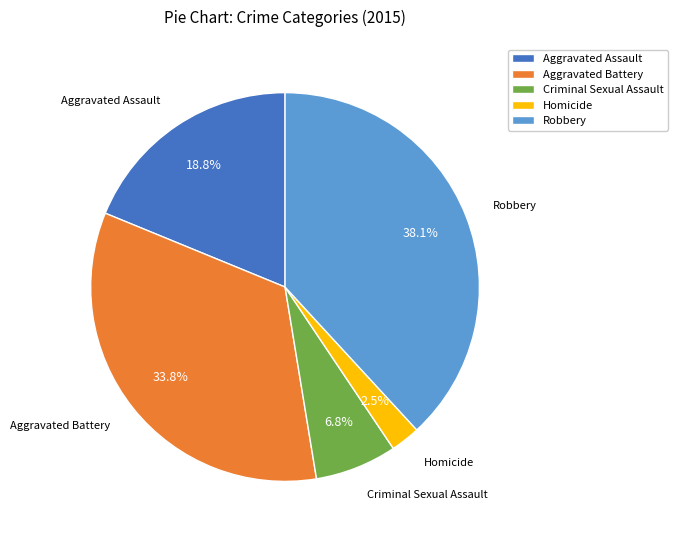

How much of the chart is everything except Criminal Sexual Assault?

93.2%